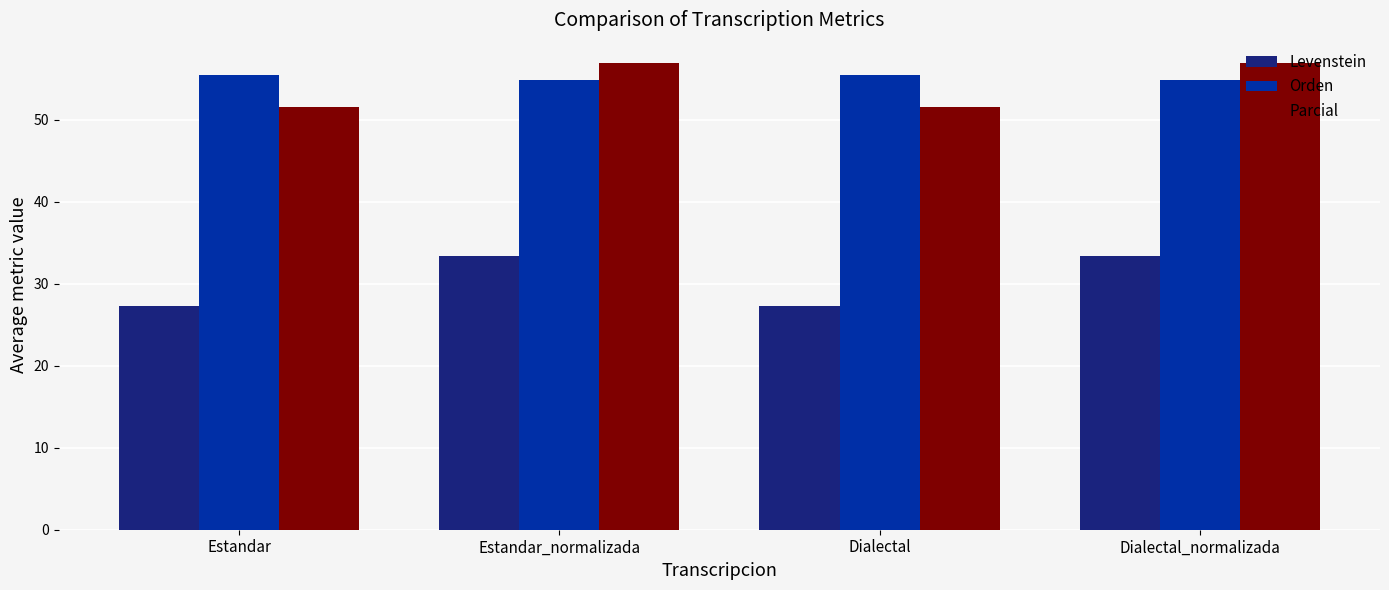

What is the label of the 2nd bar from the right?

Dialectal